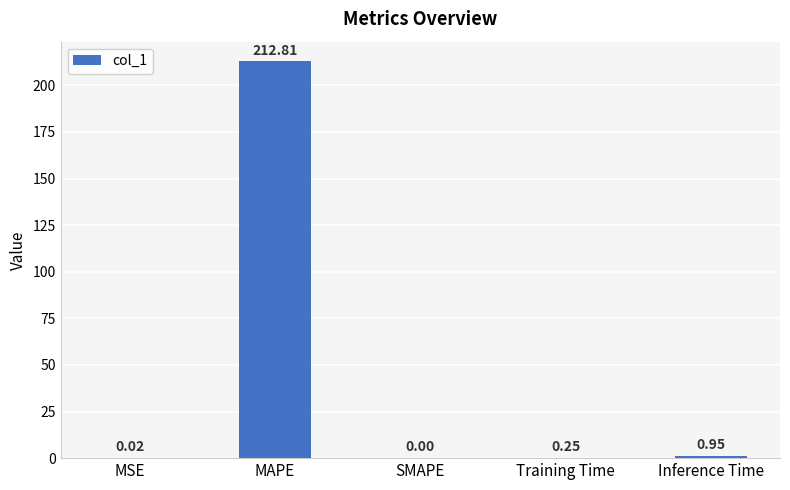

Which label corresponds to the largest value in the chart?

MAPE